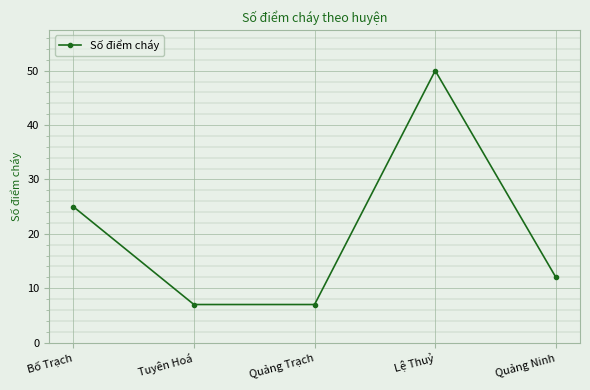

Where is the data nearest to the value 28?

Bố Trạch